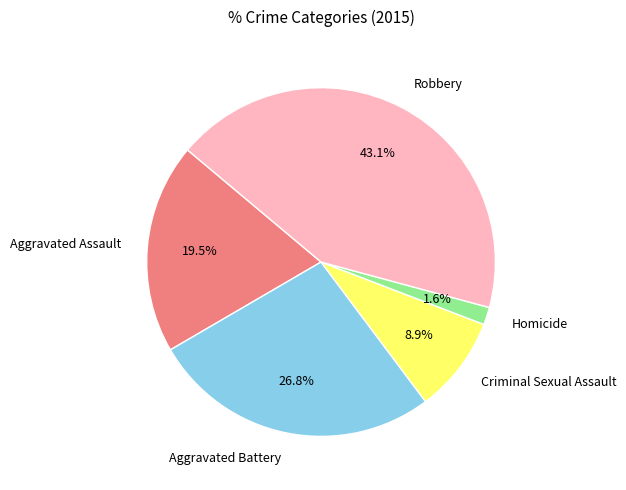

Does Robbery account for over 50% of the chart?

No